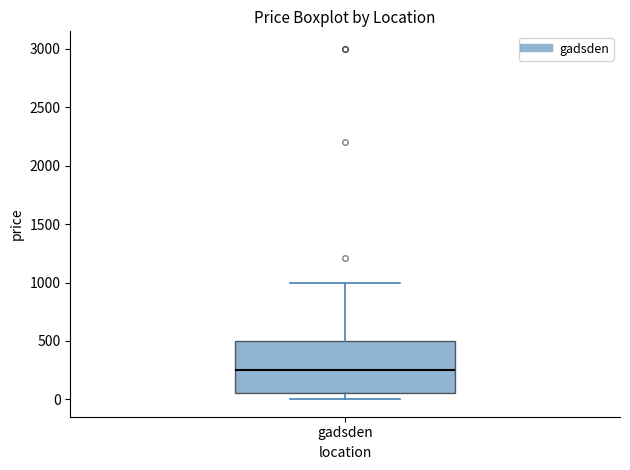

Where does the lower whisker of the box for gadsden end on the y-axis? The values are not printed on the chart, so give them approximately, as read against the axis.

0